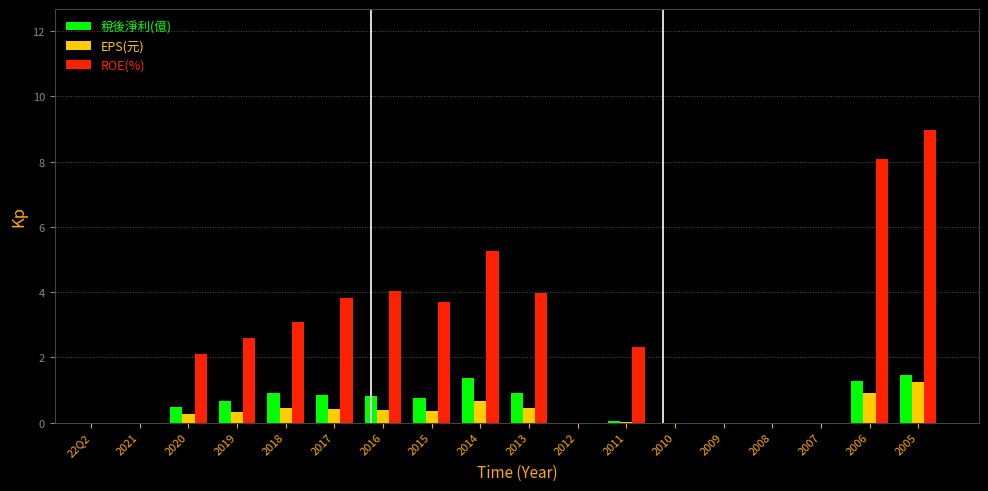

Which label corresponds to the largest value in the chart?

2005